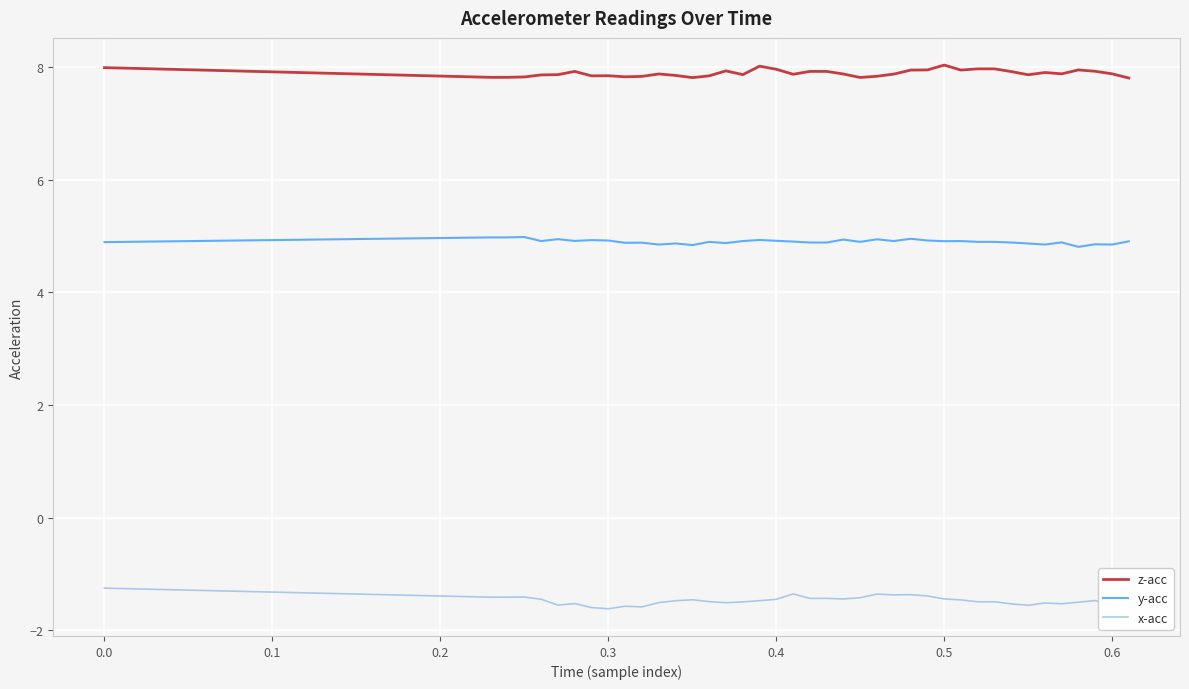

Rank the series by their maximum value, from highest to lowest.

z-acc, y-acc, x-acc